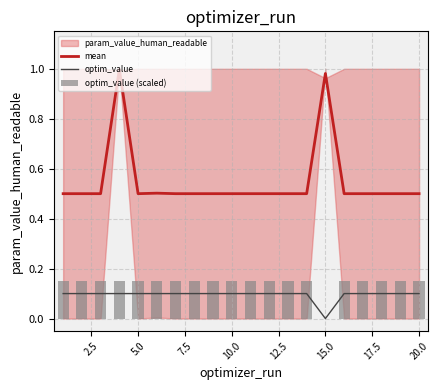

The mean series shows 0.5 at 20.0. True or false?

True